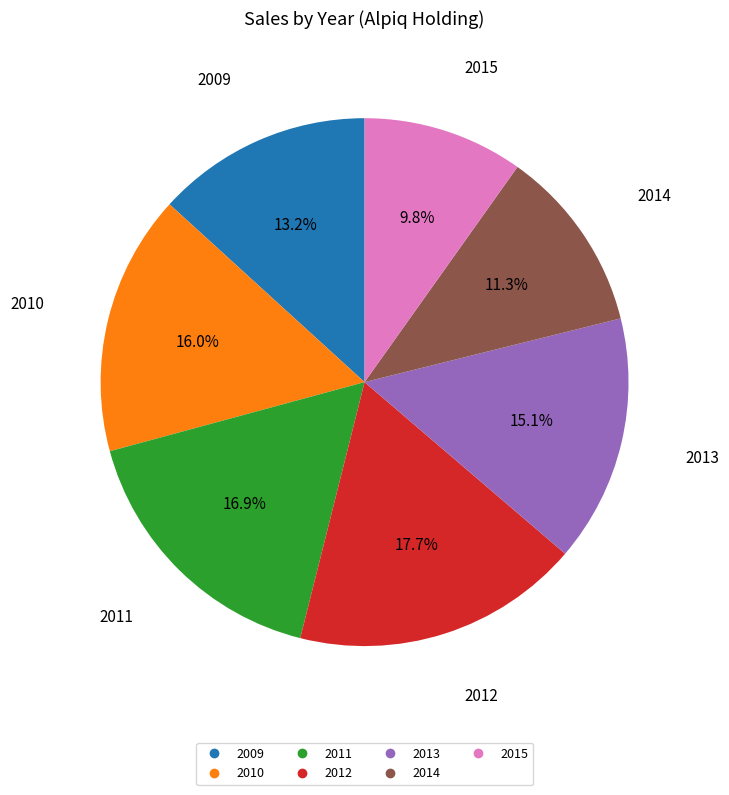

How many slices are in this pie chart?

7